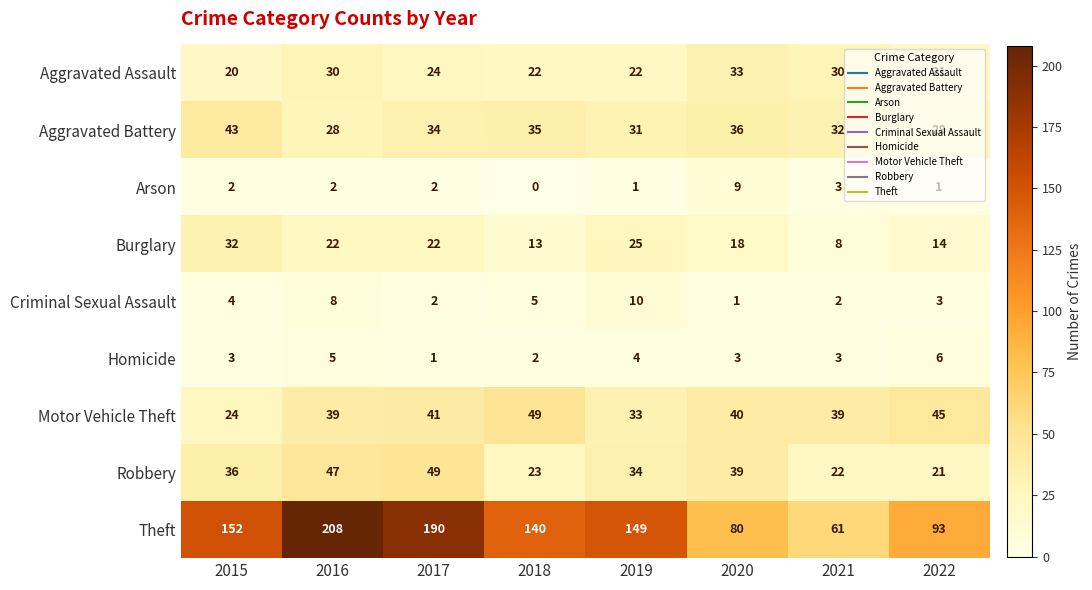

What is the sum of the Theft values at 2017 and 2021?

251